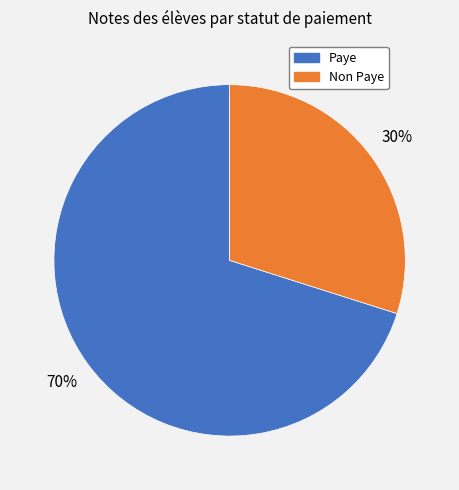

To the nearest percent, what is the average slice percentage?

50%